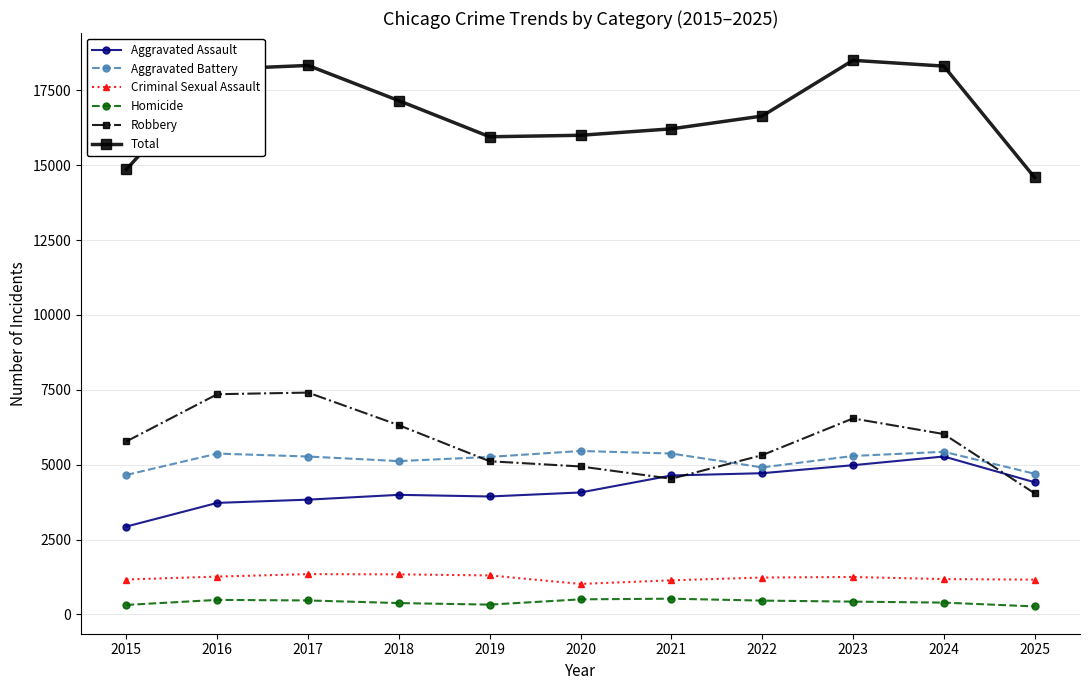

What is the sum of all Aggravated Assault values?

46527